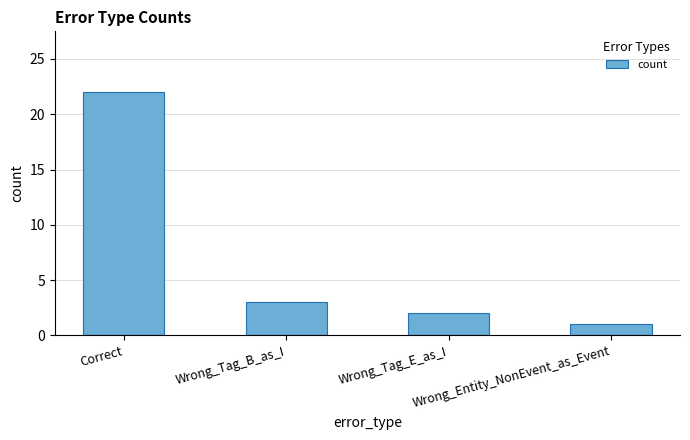

Reading right to left, extract all data points from this chart.

Wrong_Entity_NonEvent_as_Event=1	Wrong_Tag_E_as_I=2	Wrong_Tag_B_as_I=3	Correct=22